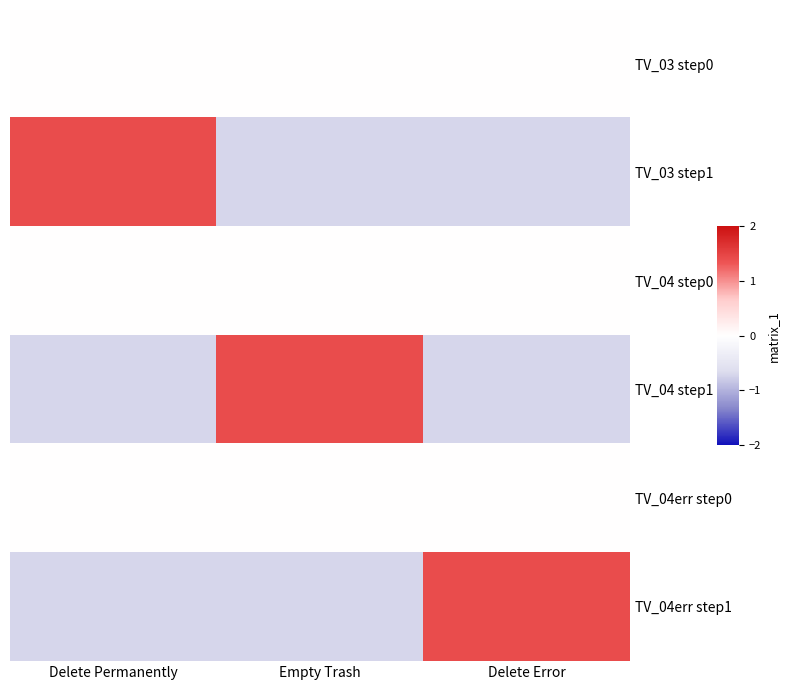

How many distinct data groups are displayed?

6